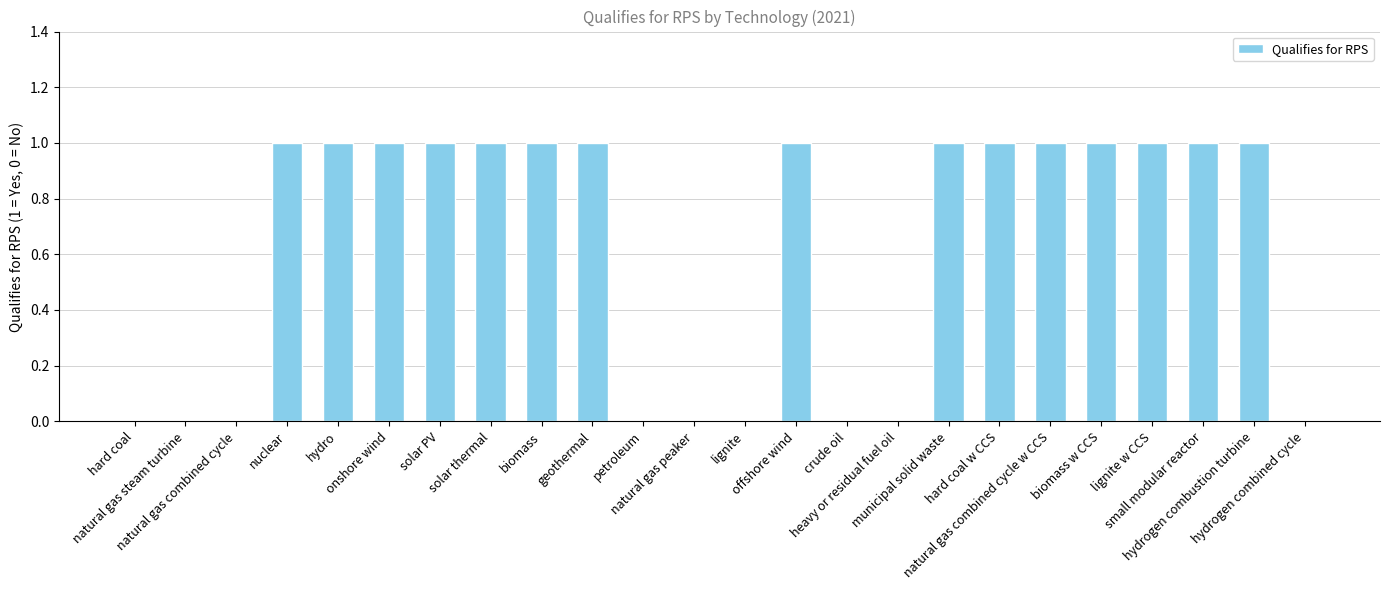

What is the maximum value shown in the chart?

1